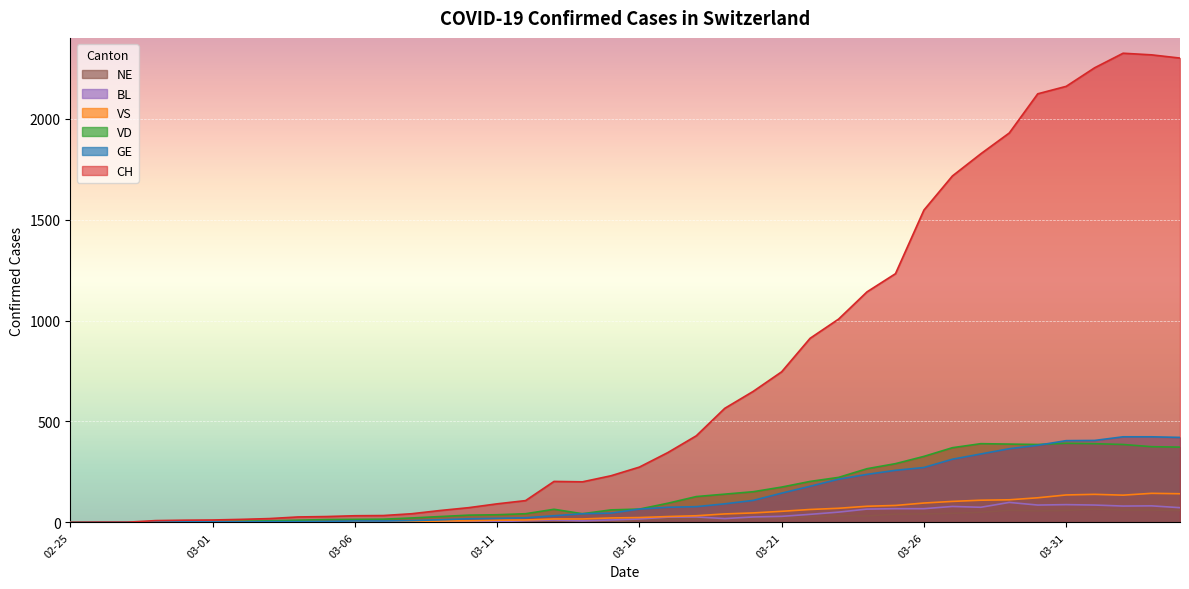

Reading left to right, transcribe all the data shown in this chart.

CH: 0	1	1	9	11	12	15	19	27	29	33	34	43	59	73	92	108	203	201	231	274	346	429	565	649	746	912	1007	1142	1232	1547	1716	1826	1929	2123	2160	2252	2324	2316	2300
GE: 0	1	1	2	3	3	3	4	4	5	7	7	9	13	18	20	23	33	43	46	66	75	78	92	109	145	179	214	238	258	272	313	339	365	382	405	406	424	424	421
VD: 0	0	0	0	0	4	6	8	11	14	15	16	22	29	36	38	43	65	43	62	66	95	128	140	152	175	203	223	266	291	327	370	390	388	386	392	390	386	375	373
VS: 0	0	0	3	3	4	4	5	6	3	3	0	3	7	8	11	12	17	17	22	24	29	33	42	47	55	64	70	80	84	96	104	110	112	122	136	139	135	144	142
BL: 0	0	0	0	1	1	1	1	1	1	4	4	4	4	5	3	9	12	8	12	17	26	27	19	27	30	40	51	66	68	68	79	75	99	86	88	86	81	82	73
NE: 0	0	0	0	0	0	0	0	0	0	0	0	0	0	0	0	0	0	0	0	13	16	18	19	21	20	28	33	32	41	42	45	50	60	57	59	66	61	61	59